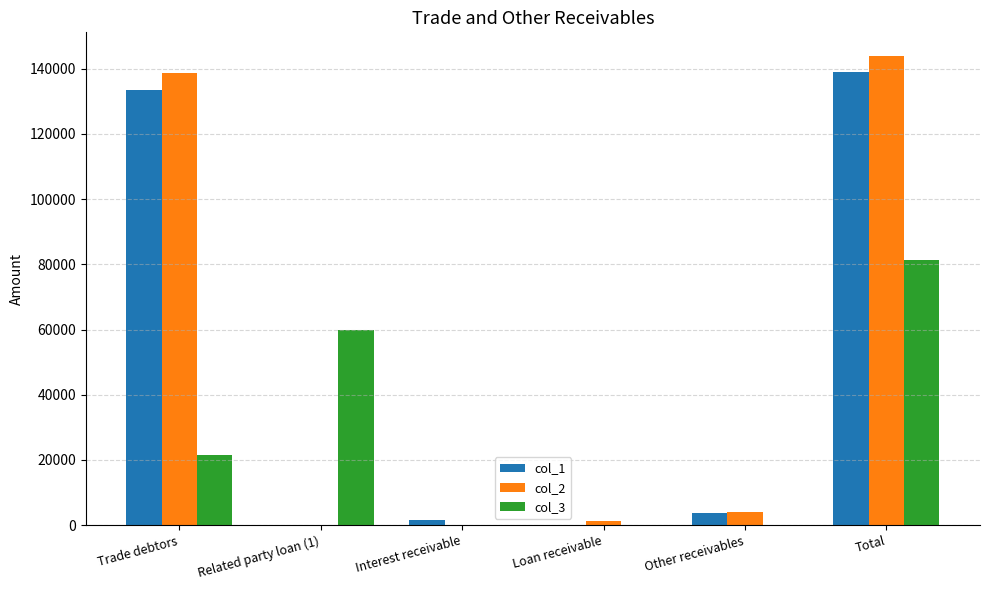

Is the value of col_2 at Interest receivable greater than the value of col_3 at Total?

No